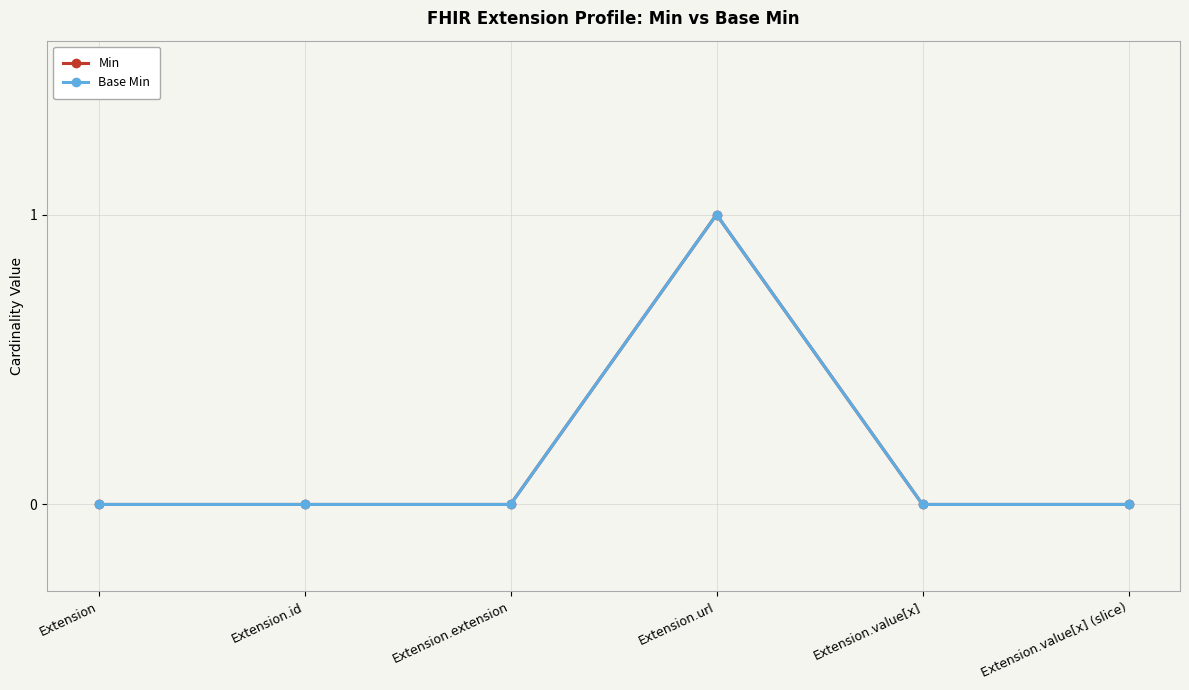

True or false: Min and Base Min intersect in this chart.

False